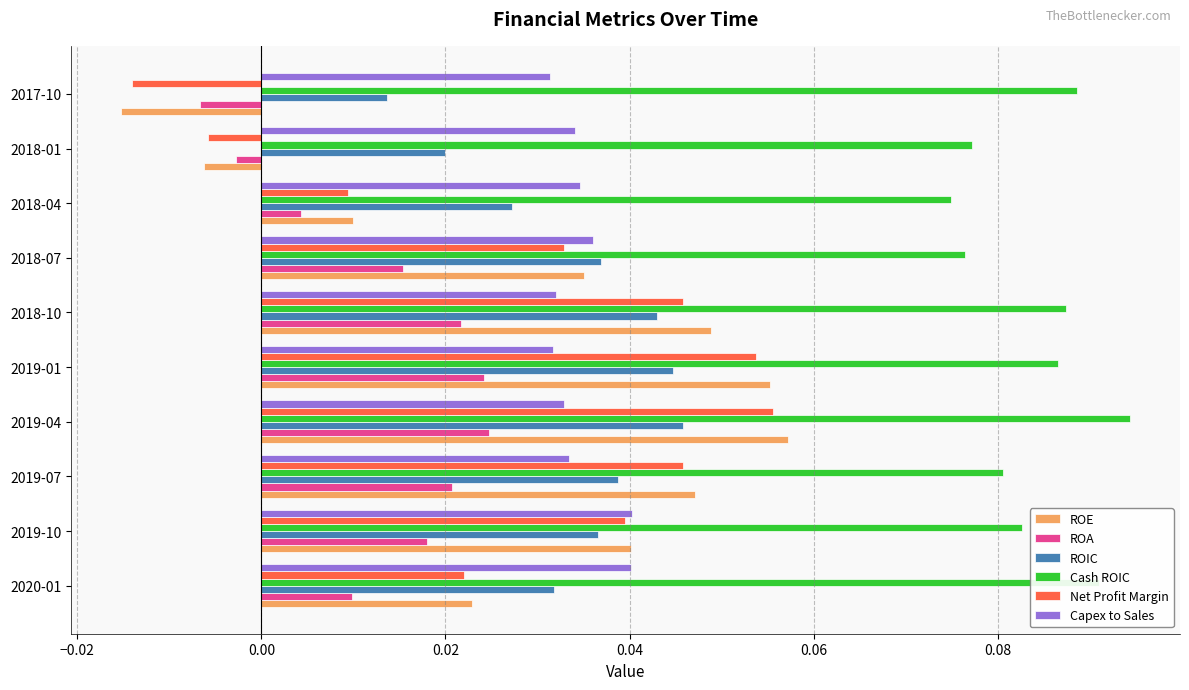

Where is ROA nearest to the value 0?

2018-01